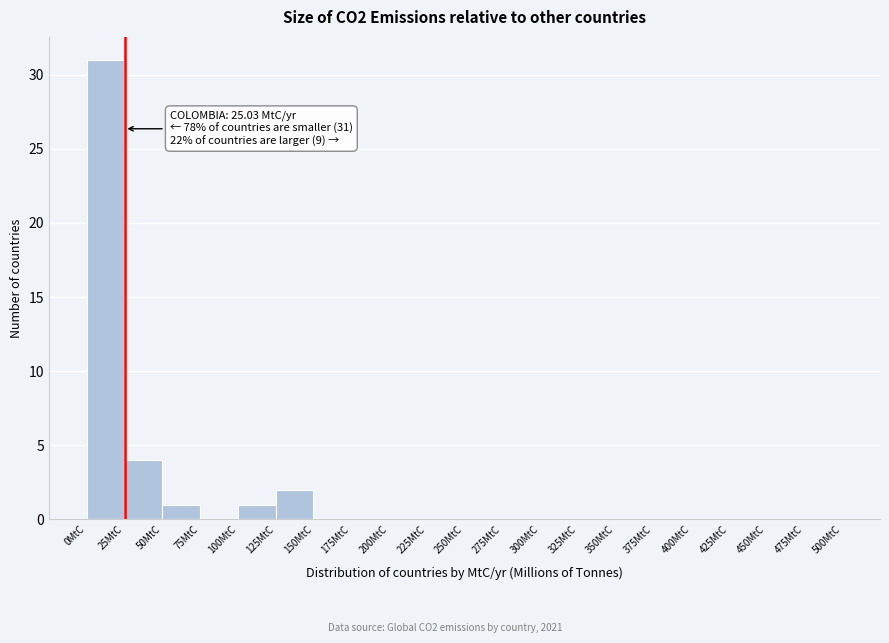

Over which range of the x-axis is the bar tallest?

0 to 25